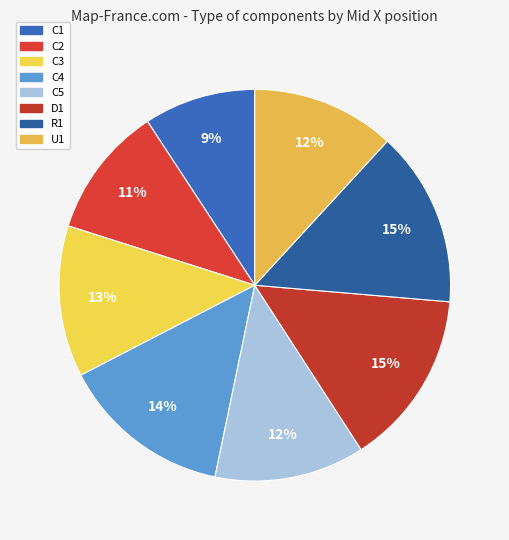

Between C4 and D1, which is larger?

D1